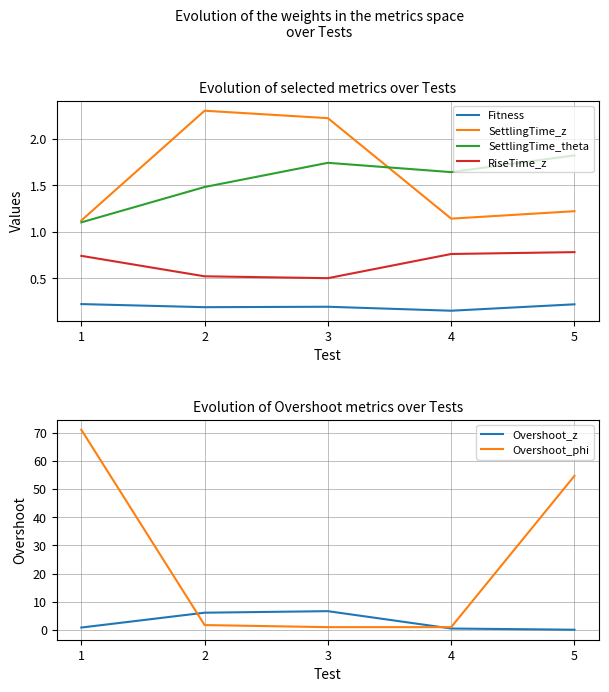

What is the smallest value displayed?

0.1